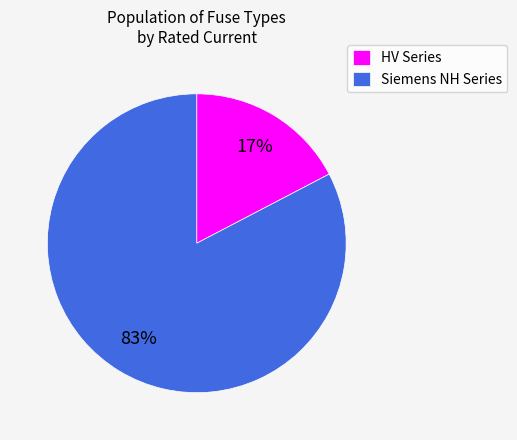

The Siemens NH Series slice represents 76% of the pie. True or false?

False